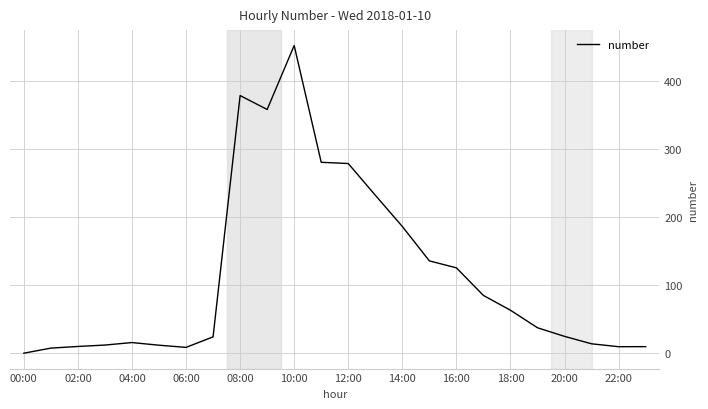

What is the greatest value displayed?

451.4